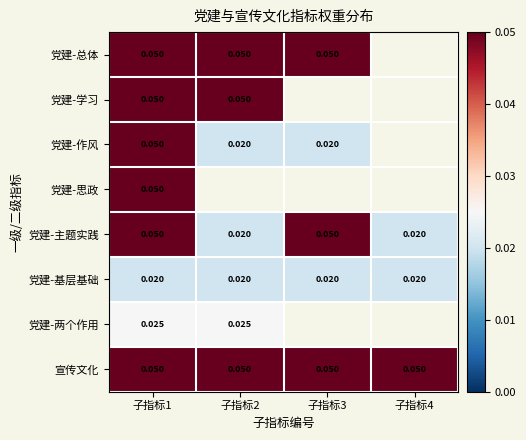

What is the total value across all series at 子指标3?

0.2